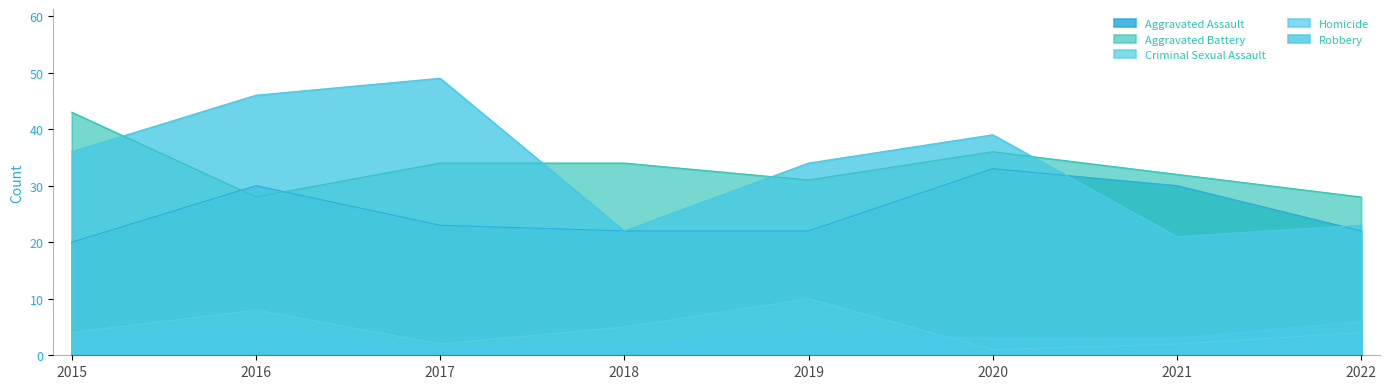

What is the sum of all Aggravated Assault values?

202